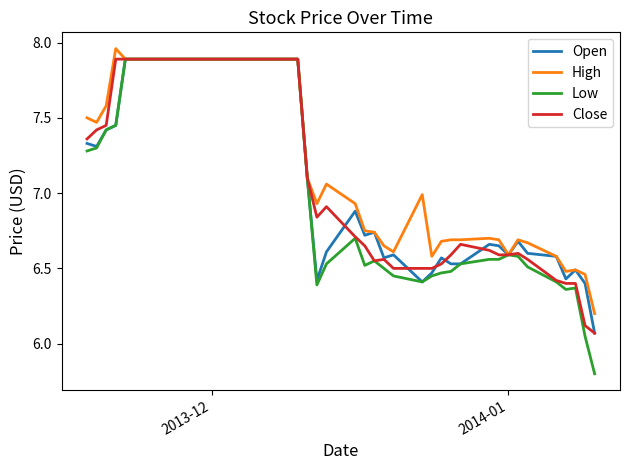

What is the lowest value of the High series?

6.2